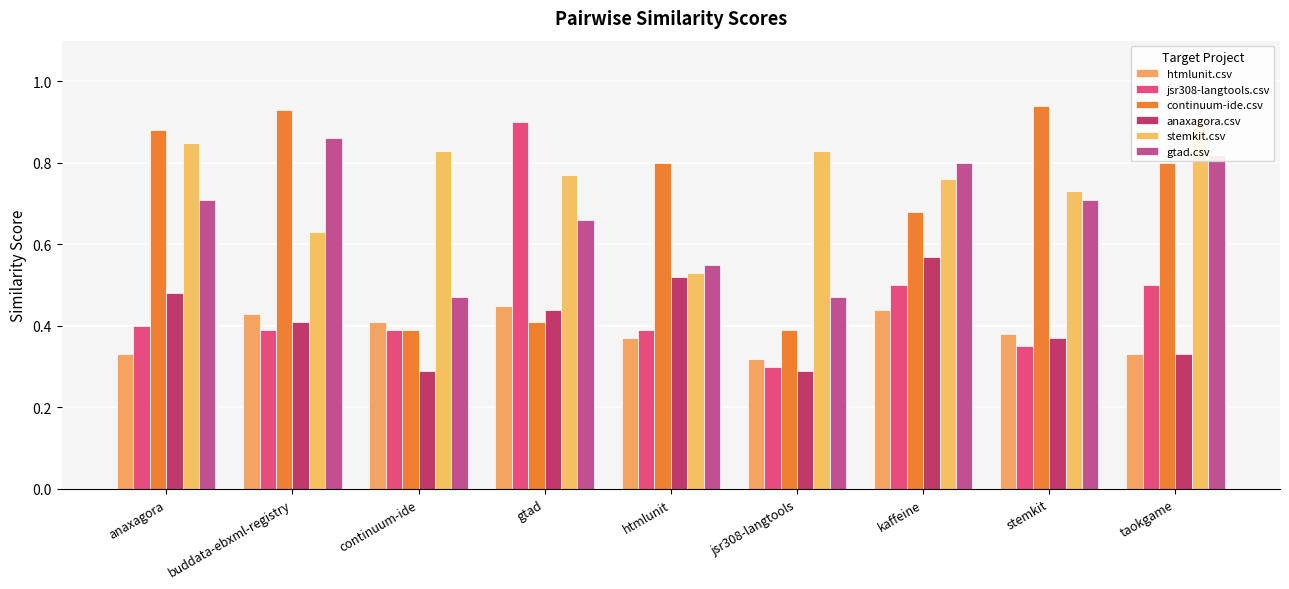

Is it true that stemkit.csv equals 0.8 at continuum-ide?

True